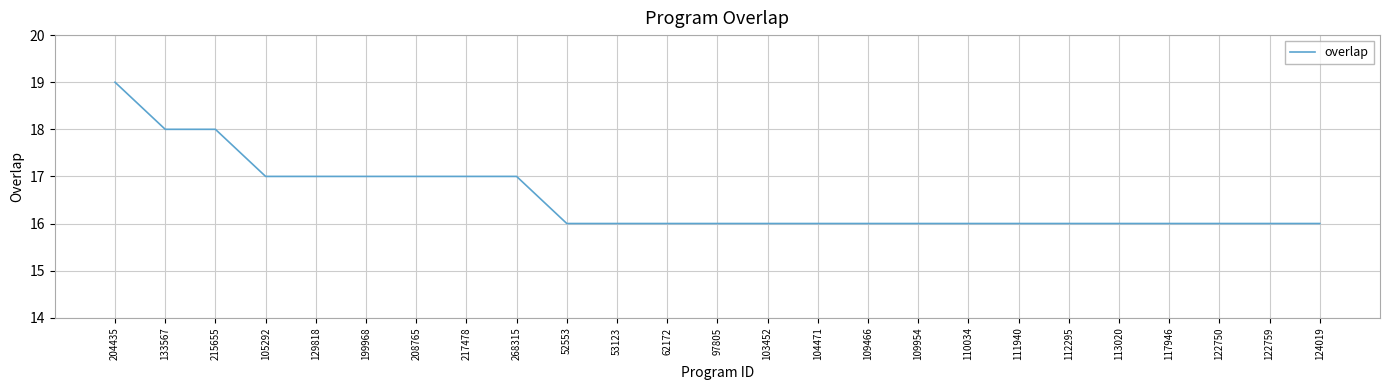

Reading right to left, transcribe all the data shown in this chart.

16	16	16	16	16	16	16	16	16	16	16	16	16	16	16	16	17	17	17	17	17	17	18	18	19